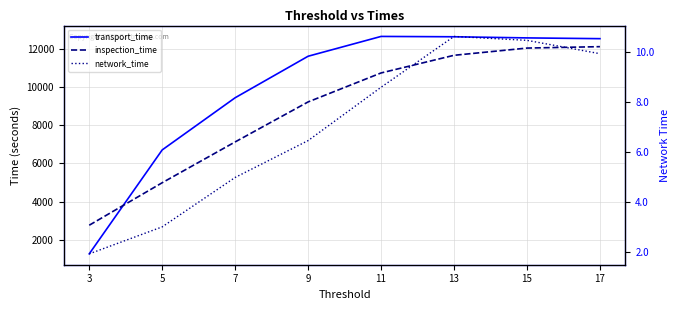

List the labels in order of inspection_time value, smallest first.

3, 5, 7, 9, 11, 13, 15, 17